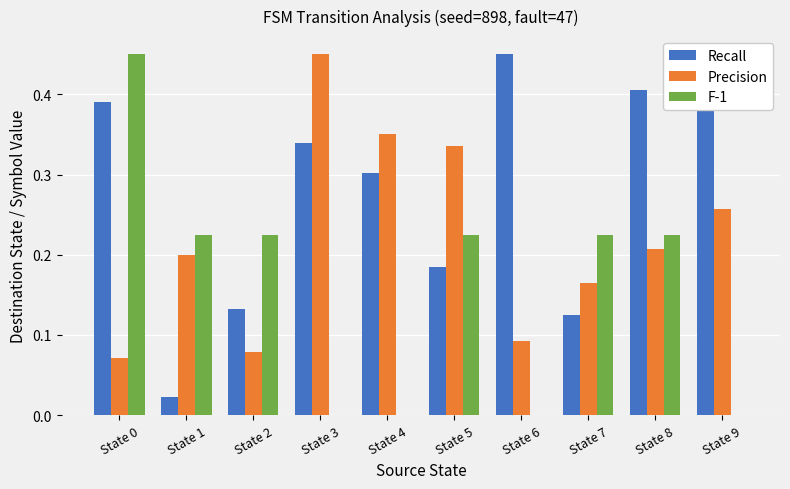

Which series has the largest total across all categories?

Recall